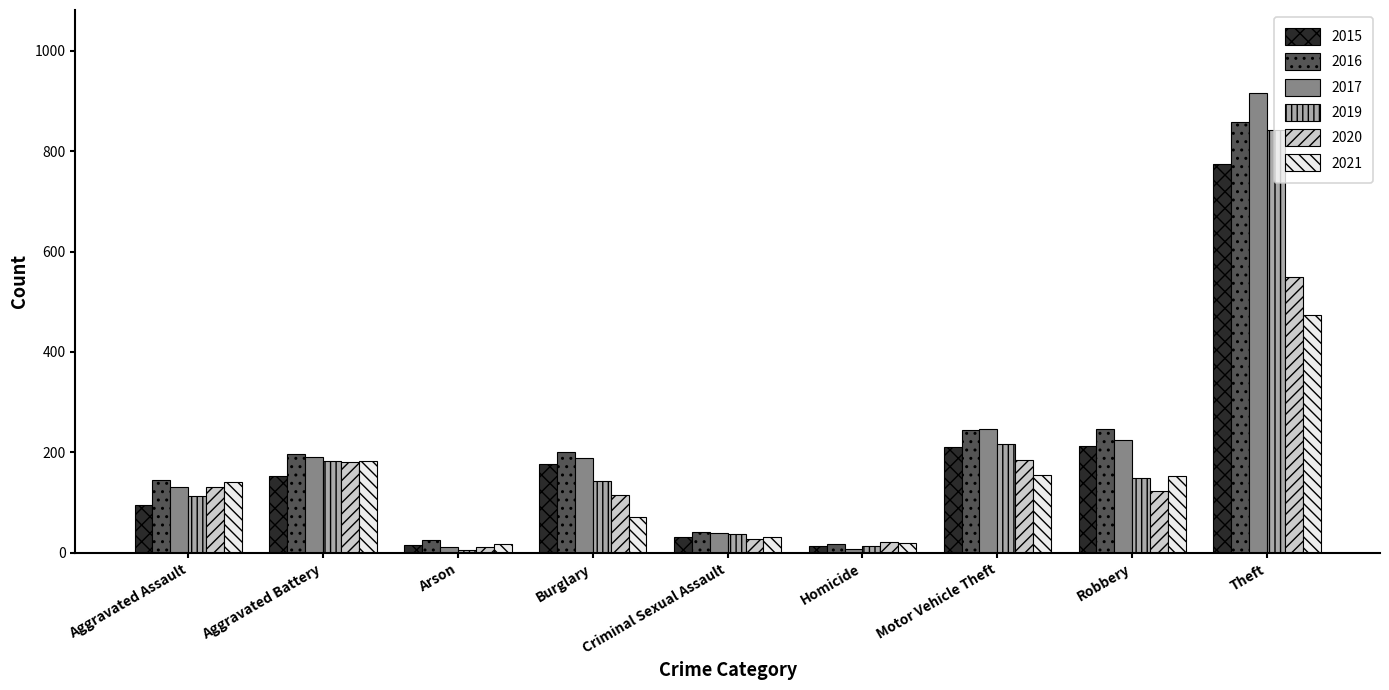

At which category does the chart reach its peak across all series?

Theft